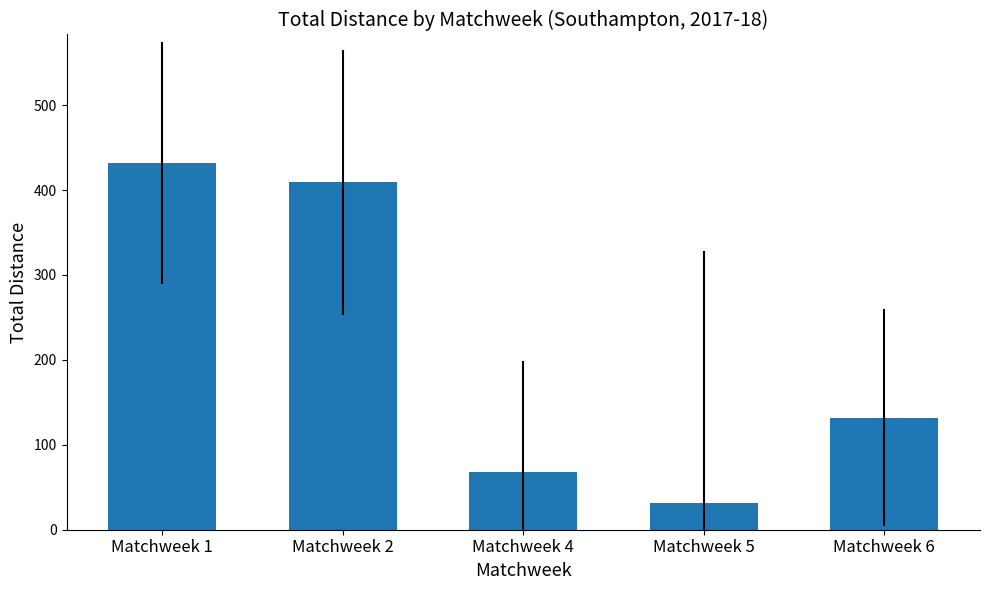

True or false: the data shows 68 at Matchweek 4.

True